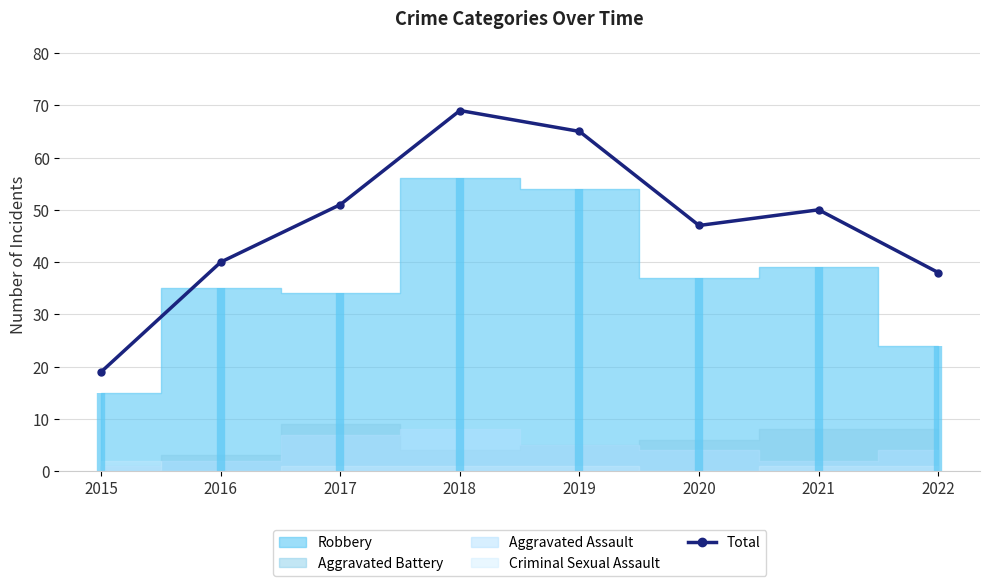

Reading right to left, extract all data points from this chart.

38	50	47	65	69	51	40	19